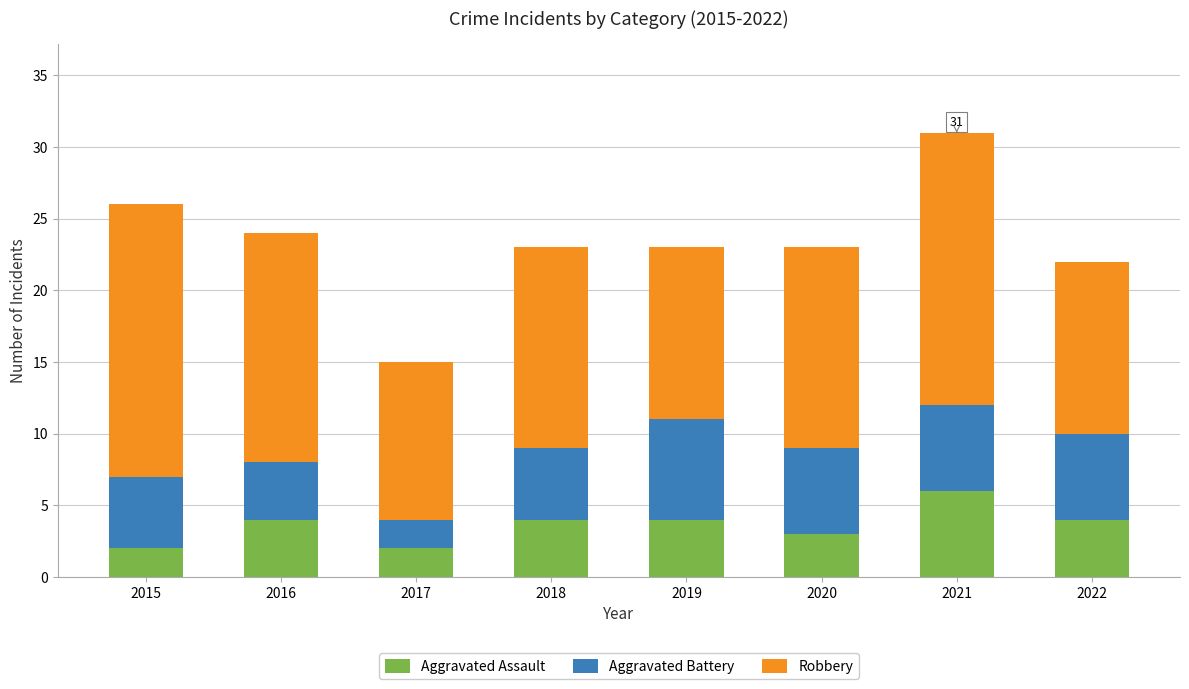

What is the highest value of the Aggravated Assault series?

6